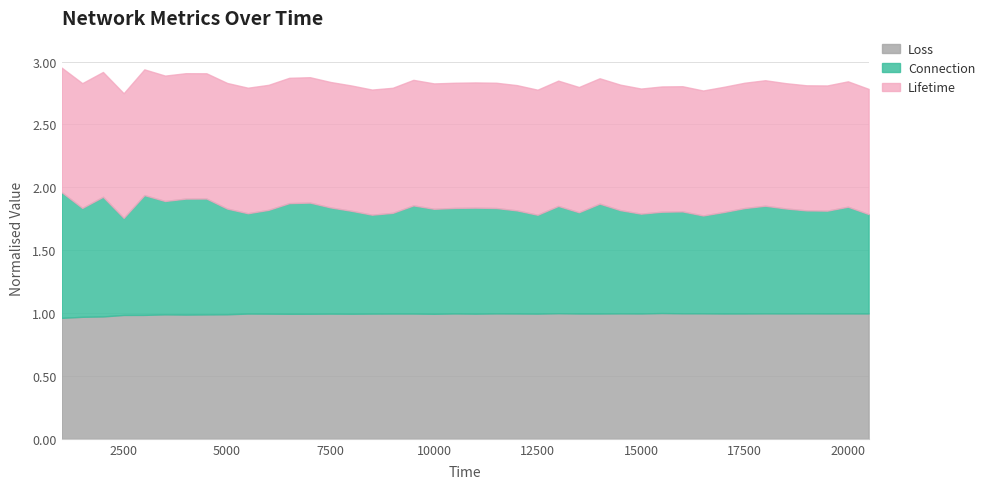

True or false: Loss has a value of 0.2 at 12500.

False